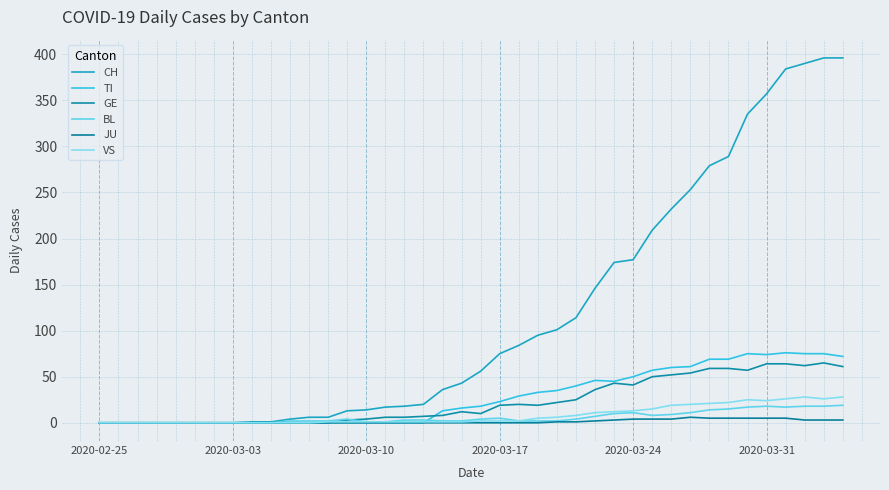

What is the sum of all JU values?

59